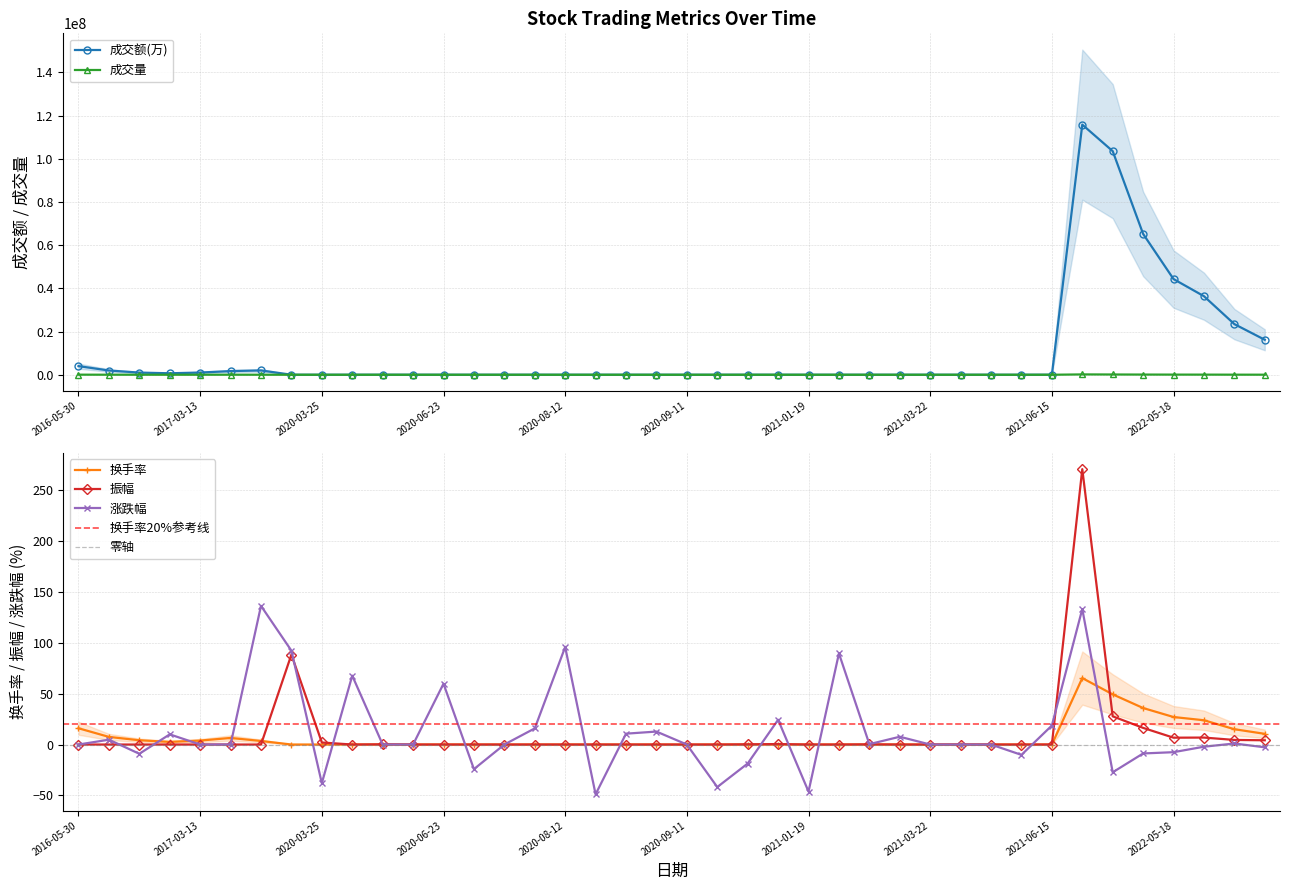

What position from the left is 2021-01-19?

25